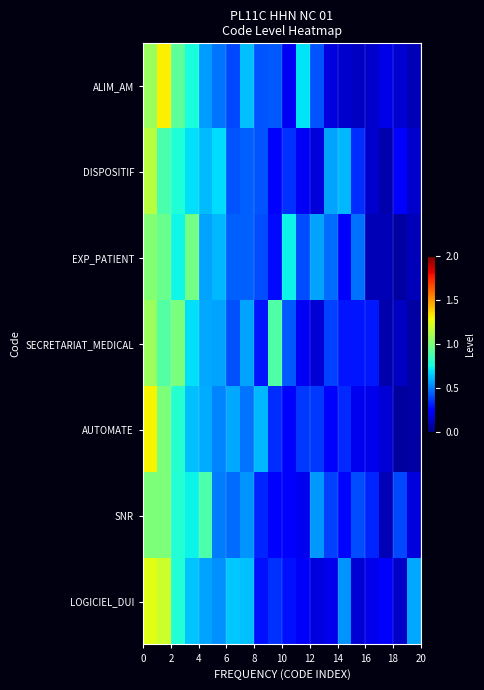

Which series has the largest range (max minus min)?

row_4